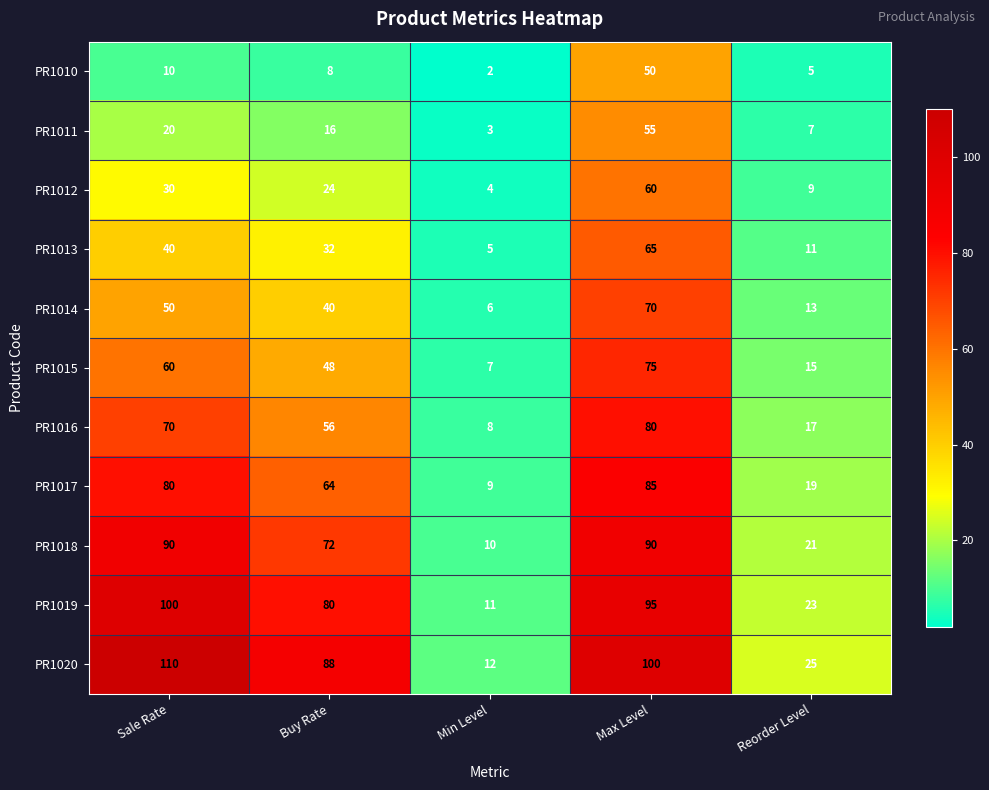

What is the sum of the PR1019 values at Buy Rate and Min Level?

91